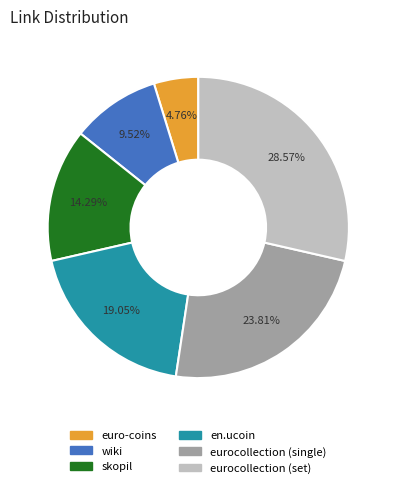

Which has a higher value, eurocollection (single) or skopil?

eurocollection (single)